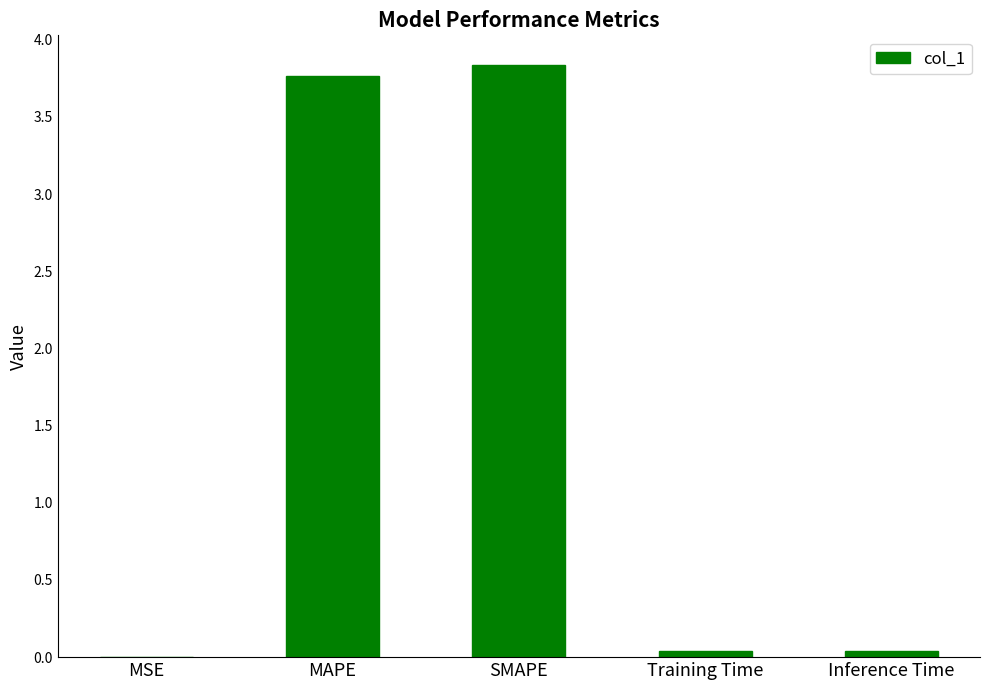

What is the maximum value shown in the chart?

3.8